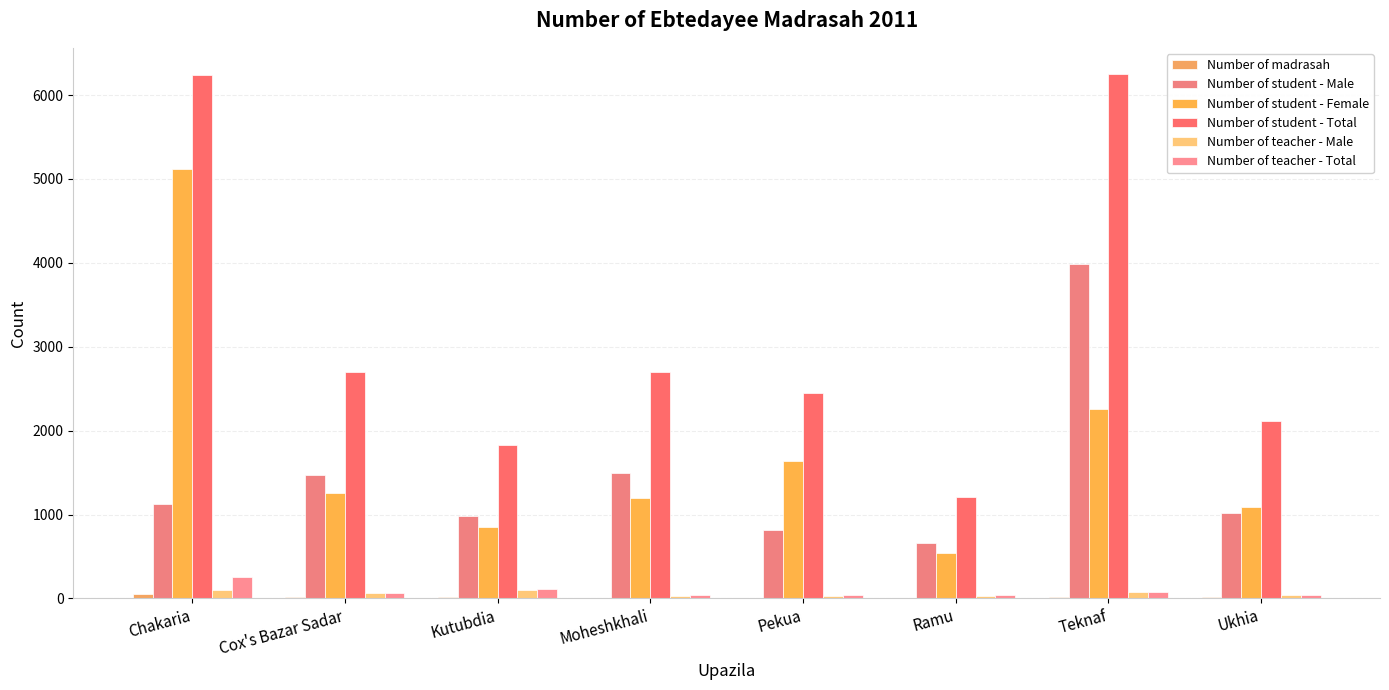

How many distinct data groups are displayed?

6